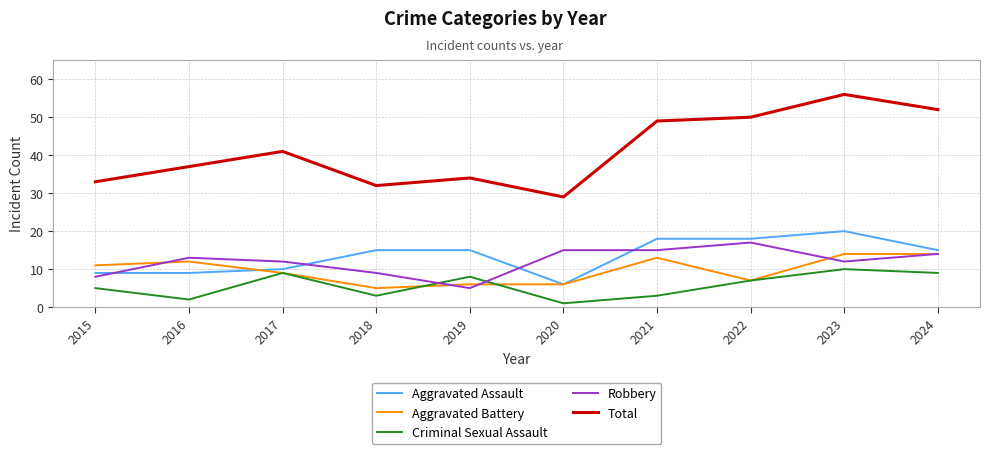

What is the approximate value of Aggravated Assault at 2019?

15